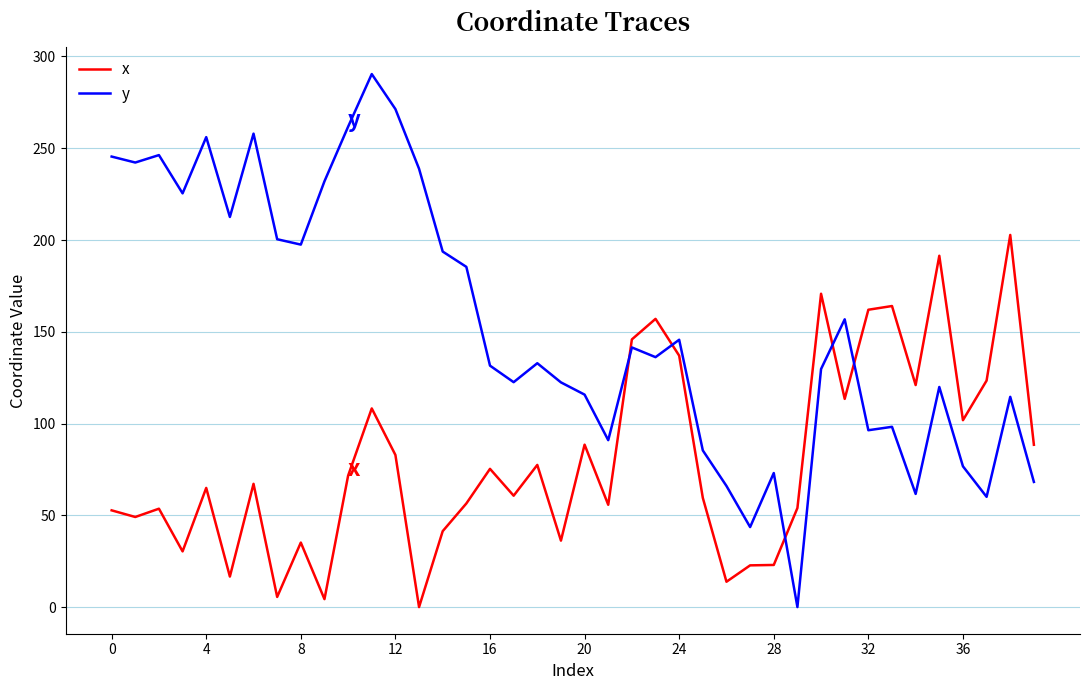

Which series has the largest range (max minus min)?

y